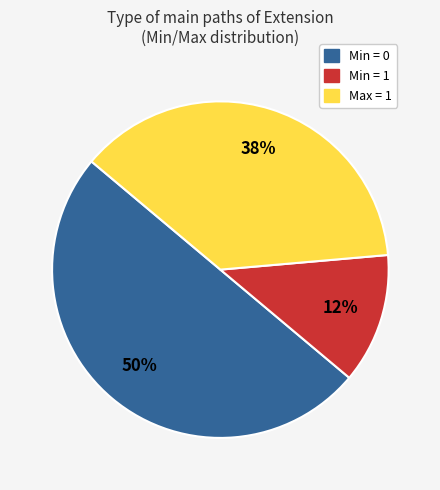

To the nearest percent, what is the difference between the largest and smallest slice percentages?

38%